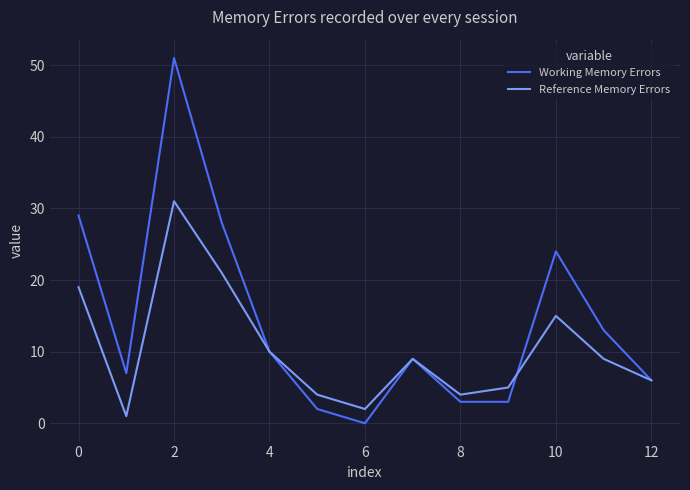

List the series in order of their peak value, lowest first.

Reference Memory Errors, Working Memory Errors